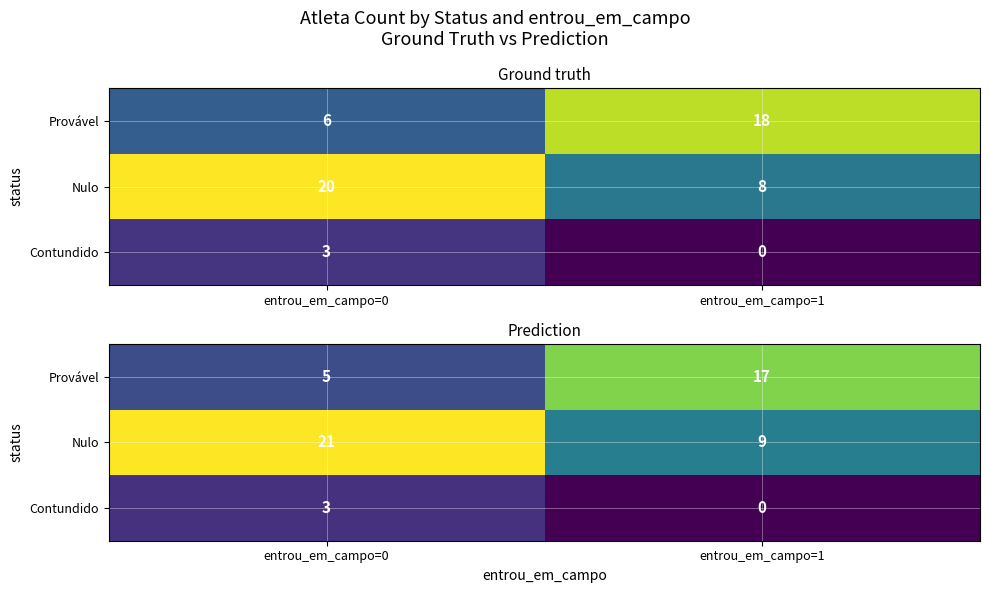

Is it true that Nulo equals 21 at entrou_em_campo=0?

True